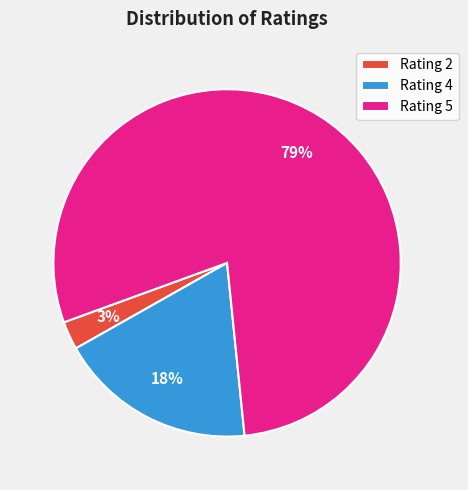

To the nearest percent, what is the difference between the Rating 2 and Rating 5 slice percentages?

76%